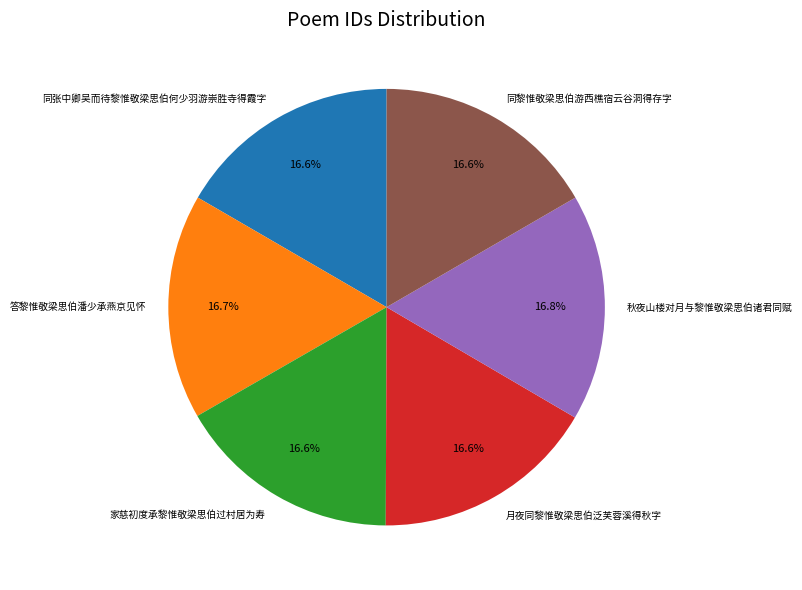

Approximately how many times larger is the value at 同张中卿吴而待黎惟敬梁思伯何少羽游崇胜寺得霞字 compared to 家慈初度承黎惟敬梁思伯过村居为寿?

1.0